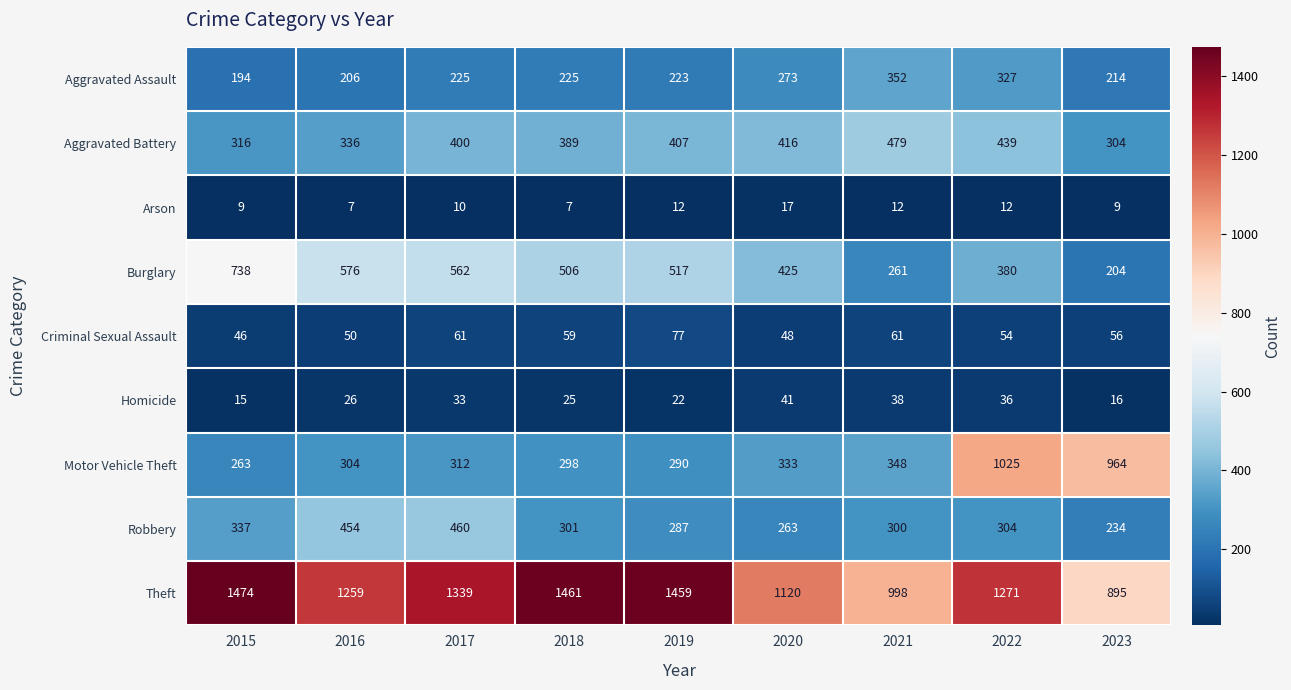

List the labels in order of Motor Vehicle Theft value, smallest first.

2015, 2019, 2018, 2016, 2017, 2020, 2021, 2023, 2022